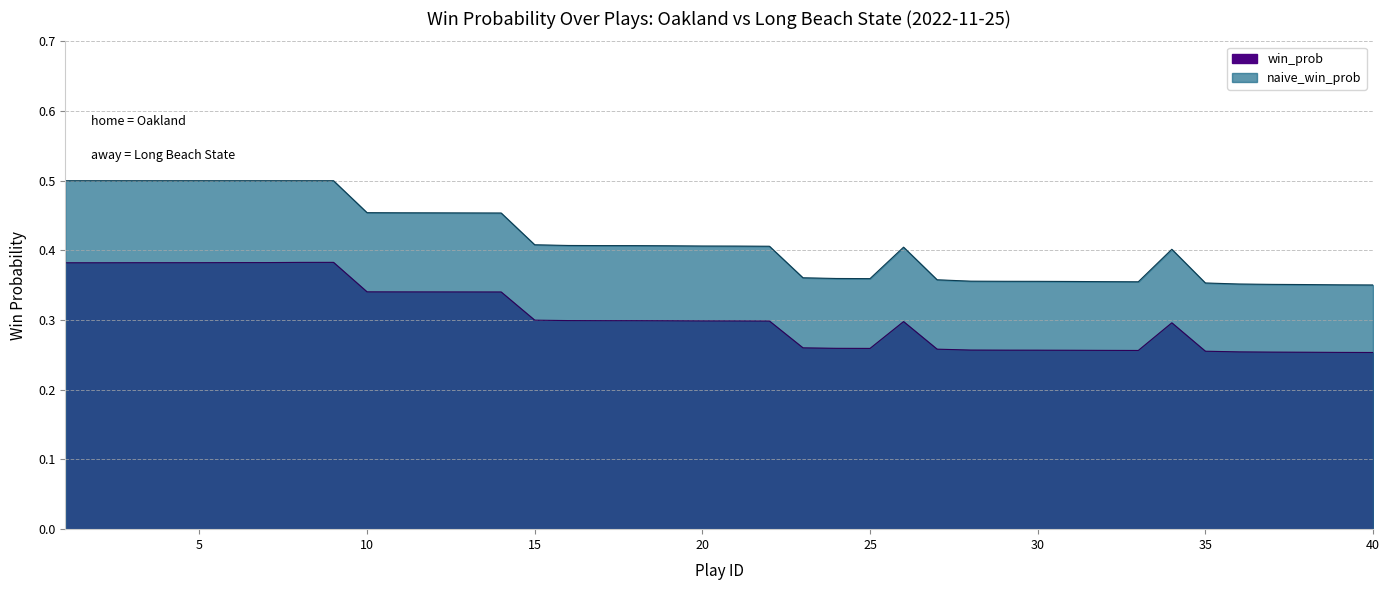

Is the value of naive_win_prob at 13 greater than the value of win_prob at 9?

Yes